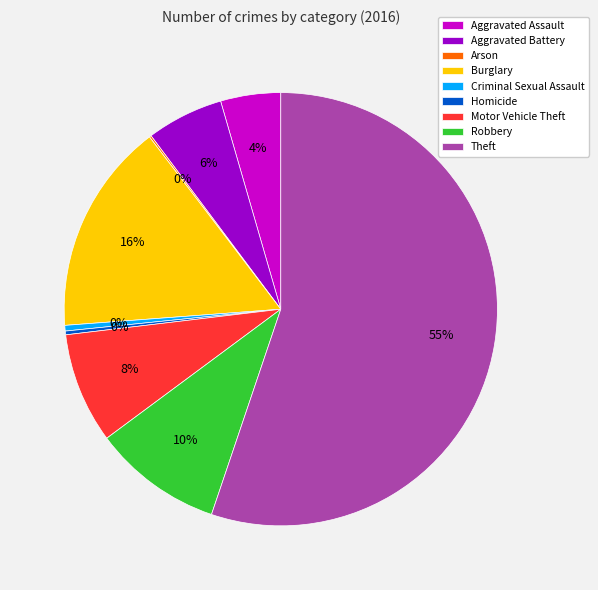

Combined, do Aggravated Battery and Burglary account for over 50%?

No